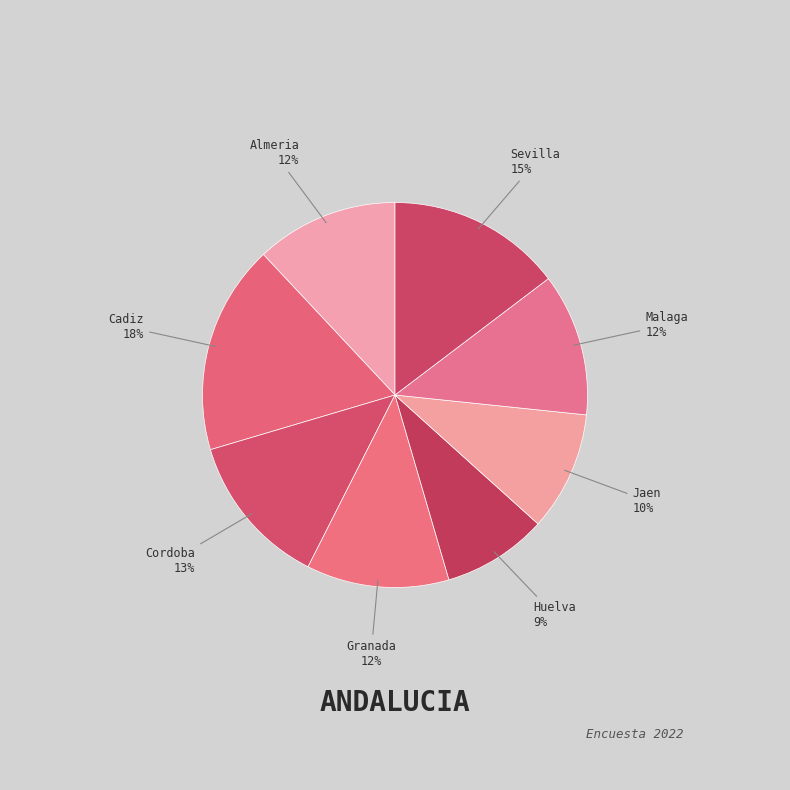

Is the sum of Granada and Almeria greater than half?

No